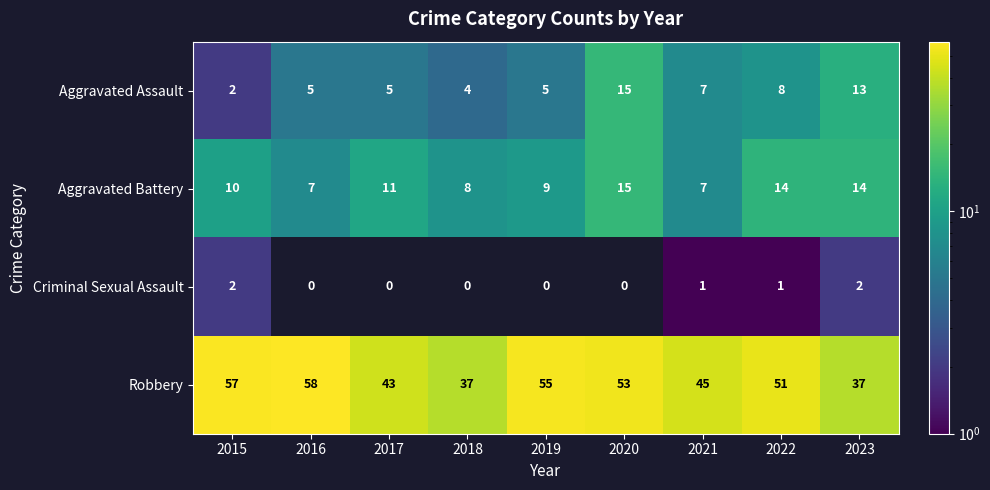

True or false: Aggravated Battery has a value of 7.9 at 2020.

False